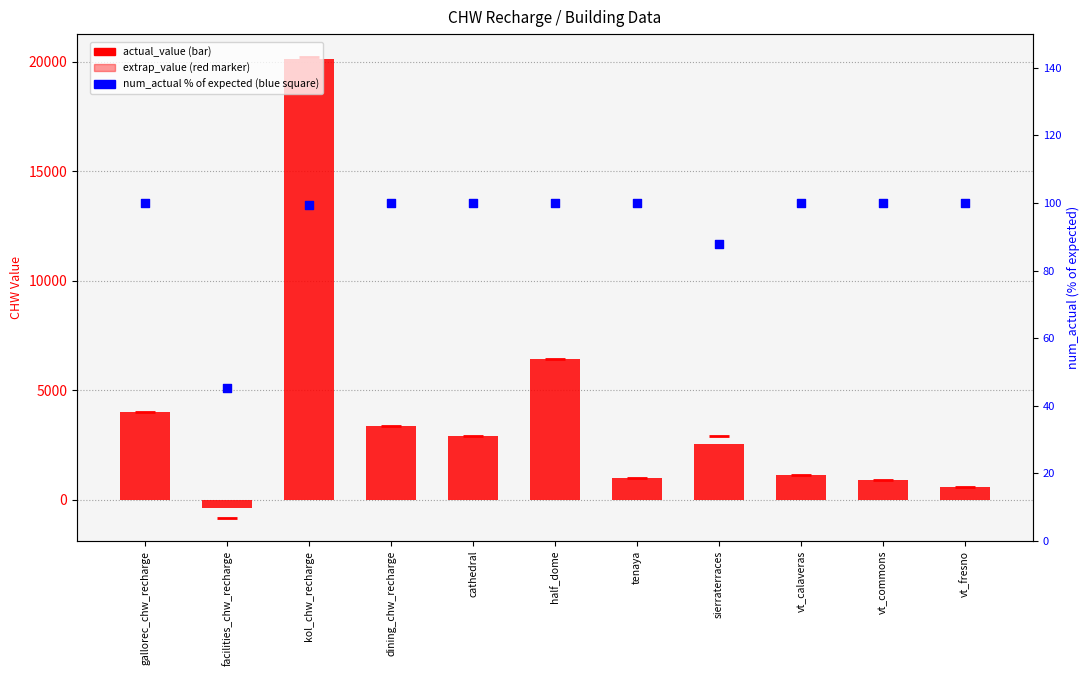

Which series has the largest total across all categories?

actual_value